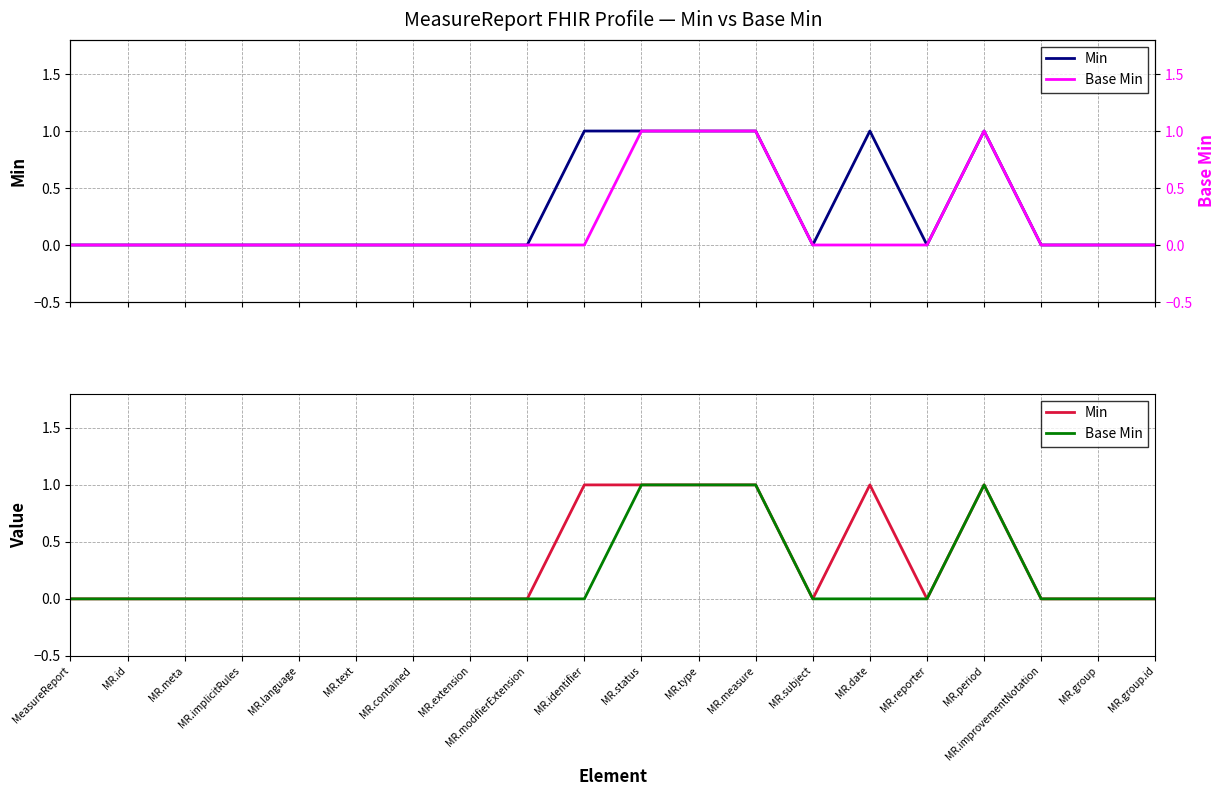

How many series are shown in this chart?

2